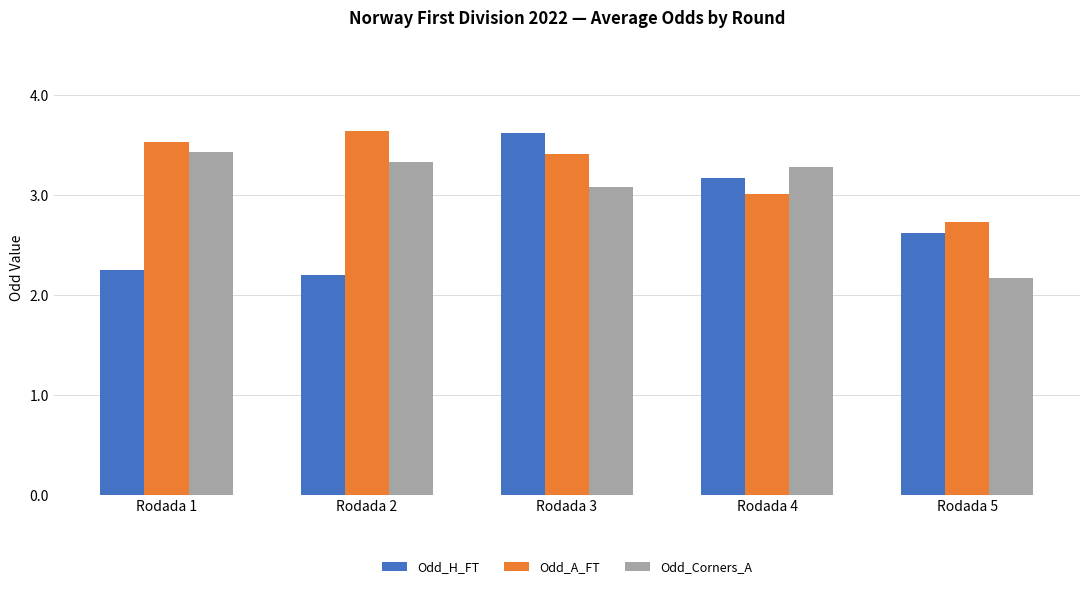

Does the chart contain stacked bars?

No